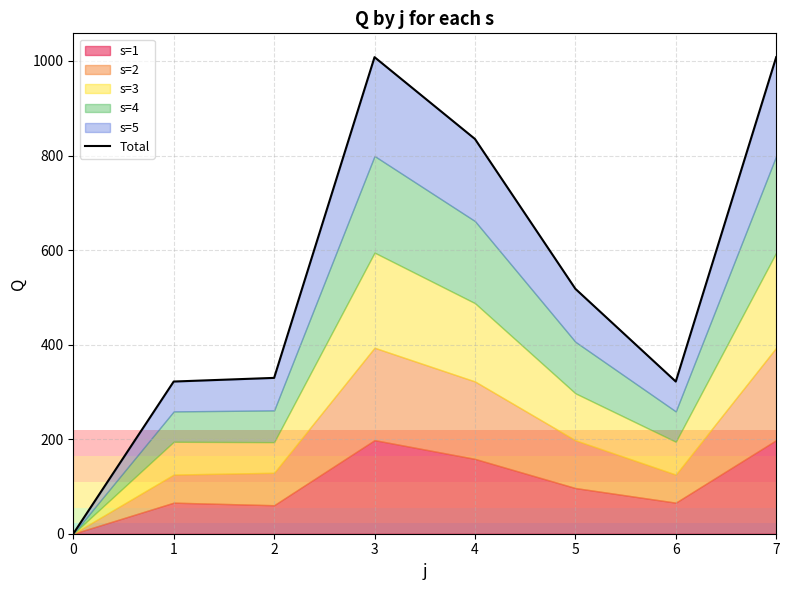

How many positive values are there?

7